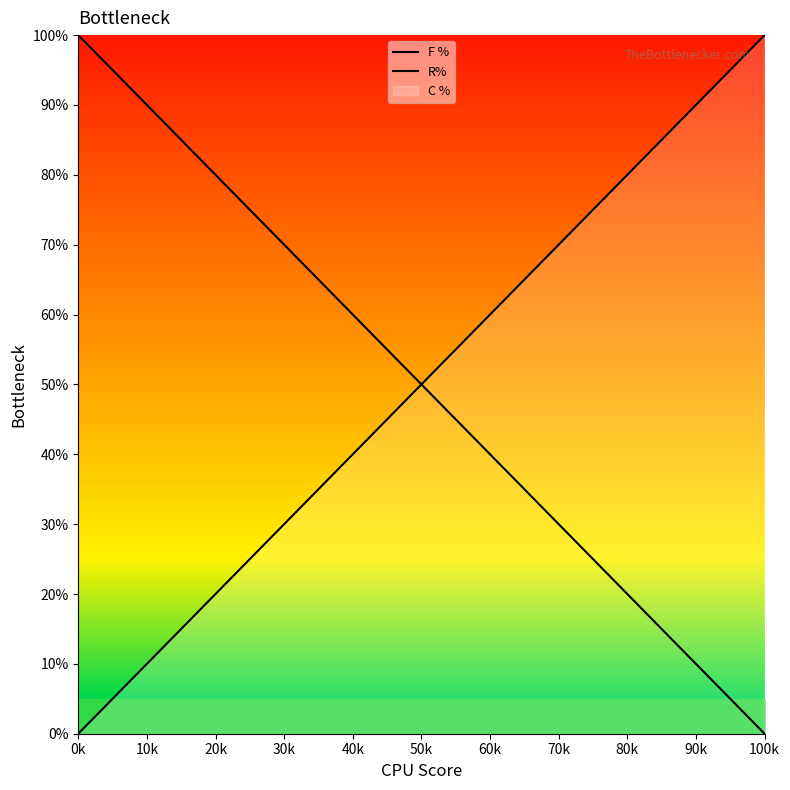

How many lines are shown in the chart?

2